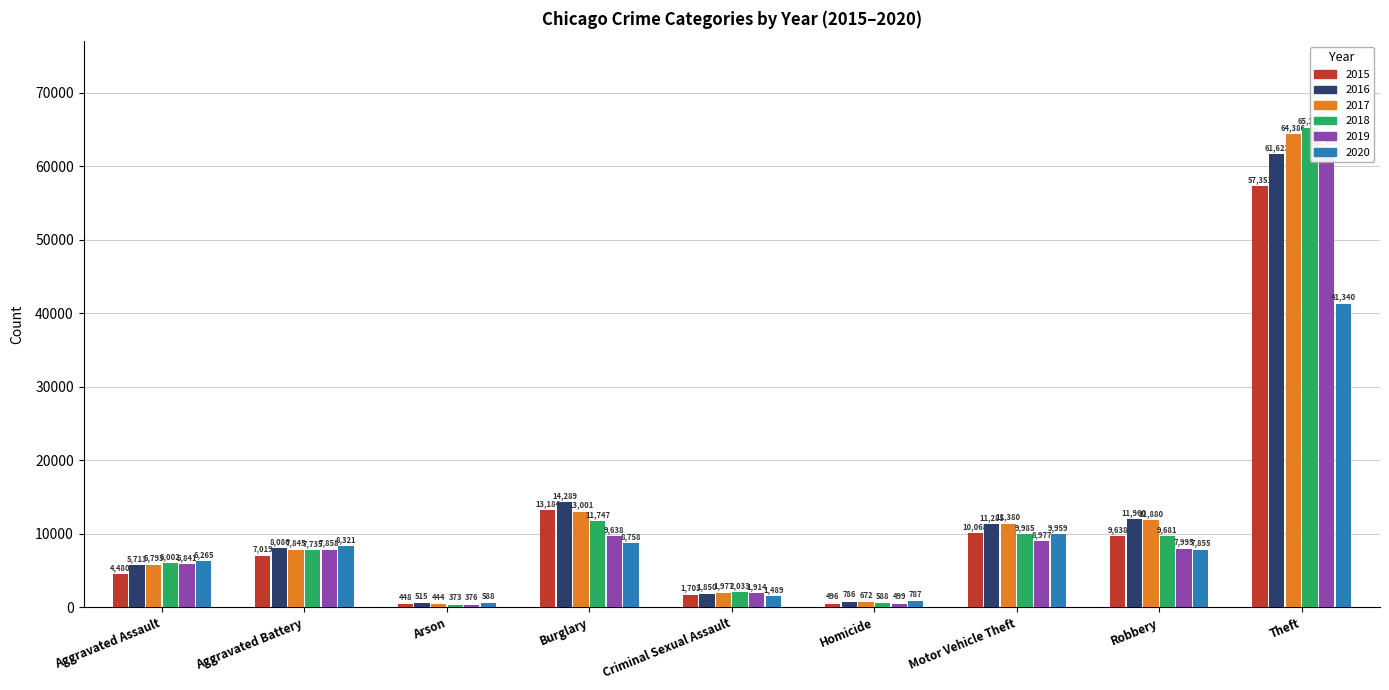

The value of 2018 at Motor Vehicle Theft is 9985. True or false?

True